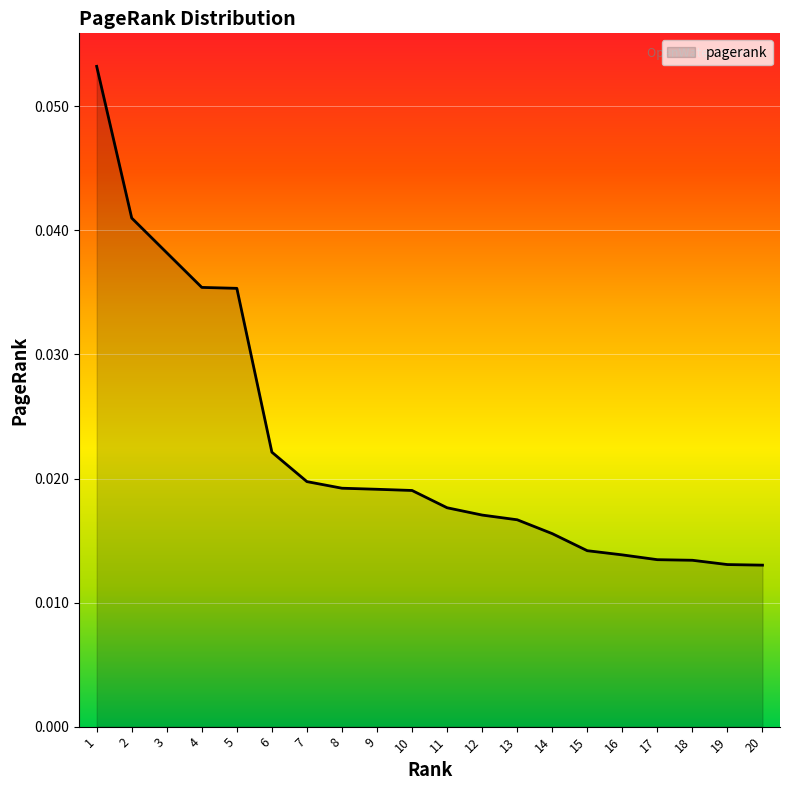

Which category has the highest value across all series?

1